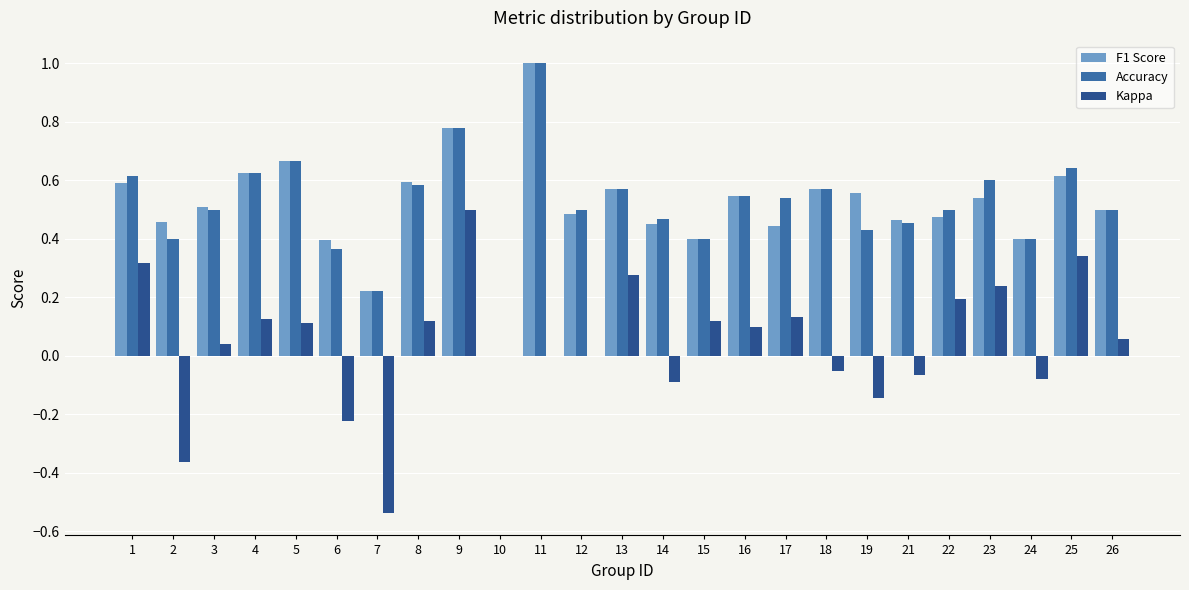

How many series are shown in this chart?

3